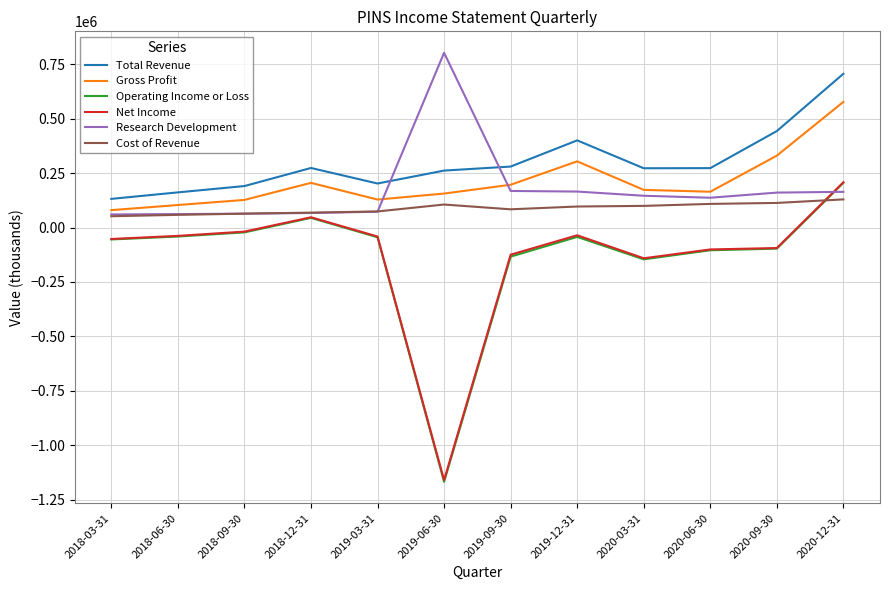

Which series has the widest spread of values?

Operating Income or Loss